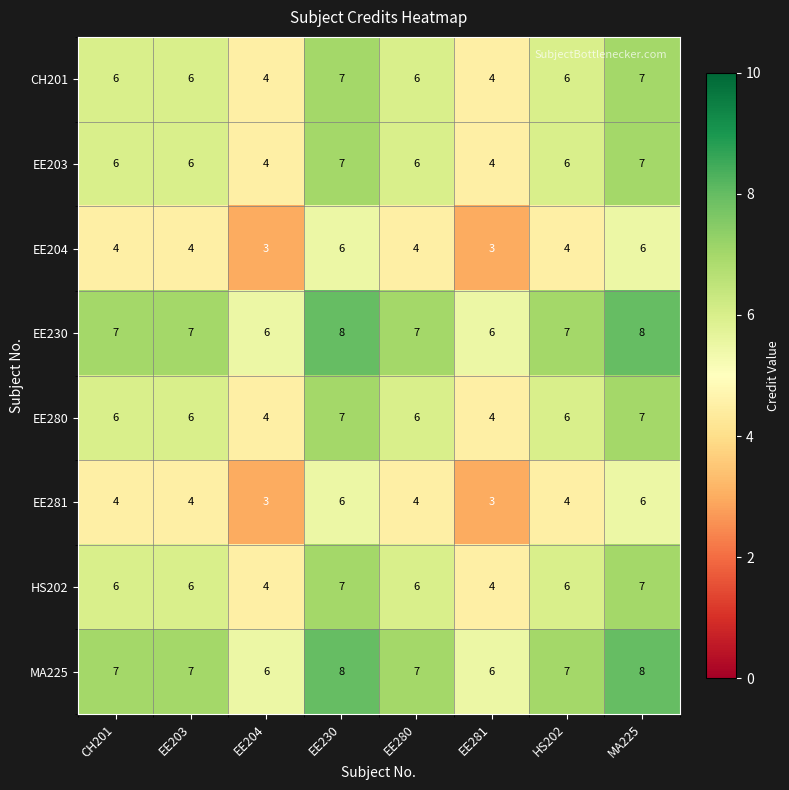

What is the maximum value for EE203?

7